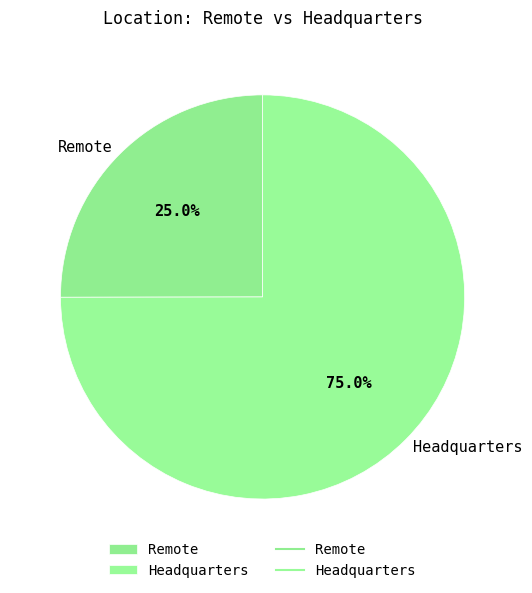

To the nearest percent, what is the difference between the Remote and Headquarters slice percentages?

50%